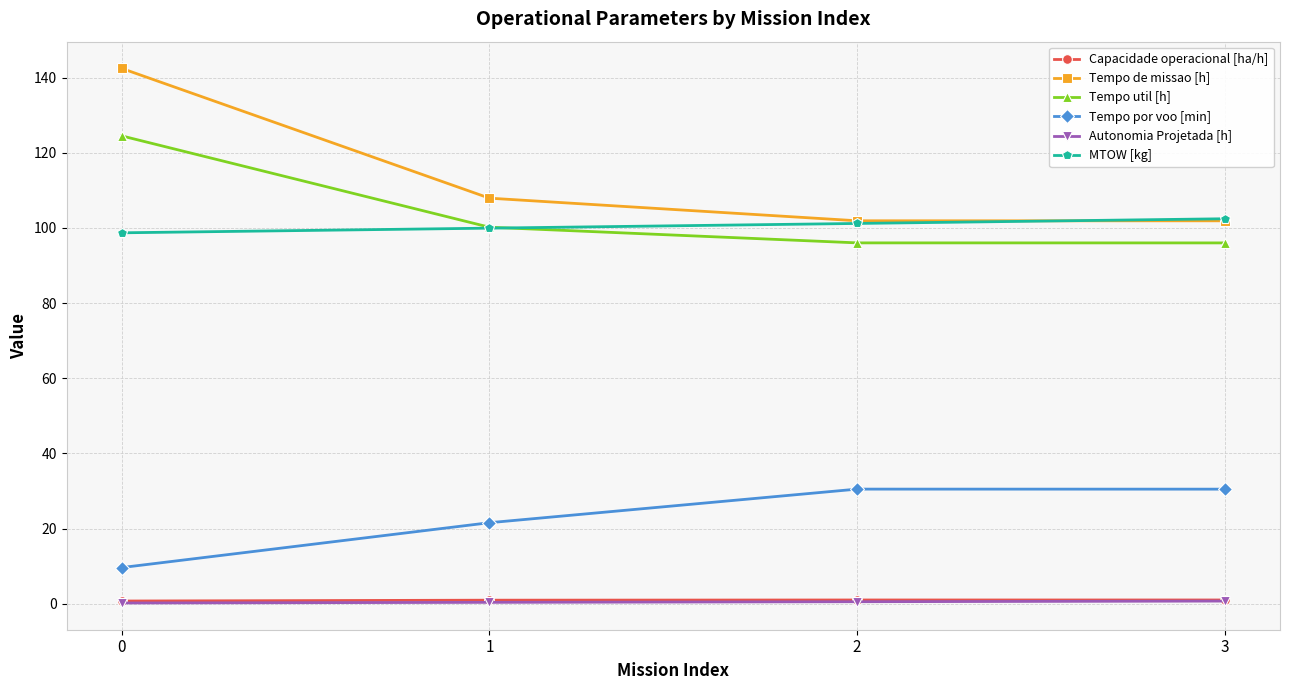

Is this an area chart (filled region under the line)?

No